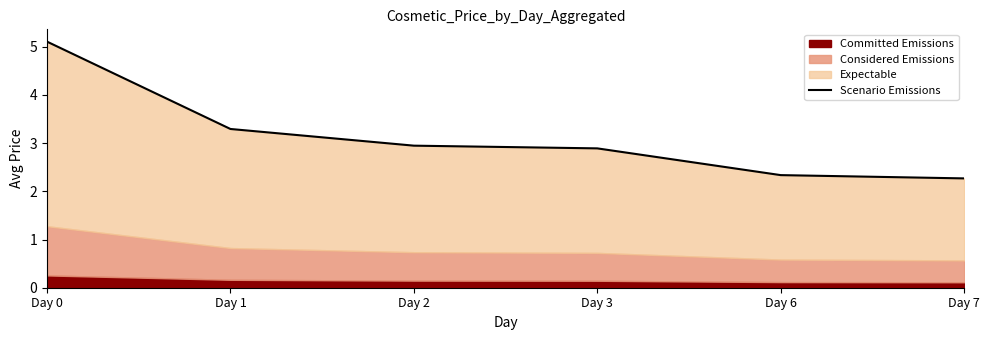

The value at Day 0 is 8.7. True or false?

False